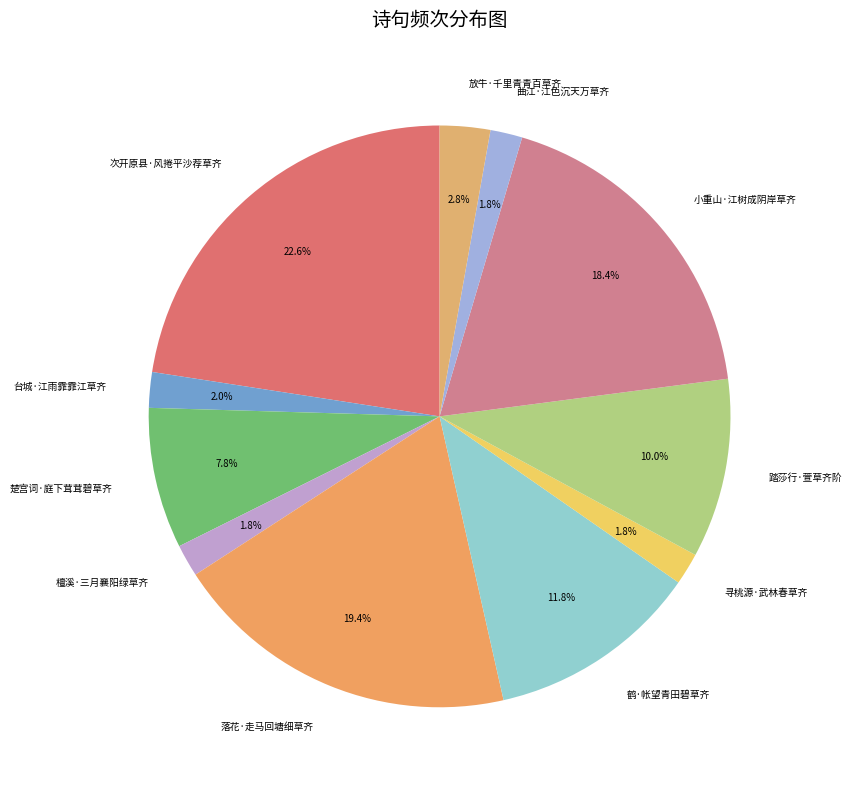

How many slices are in this pie chart?

11